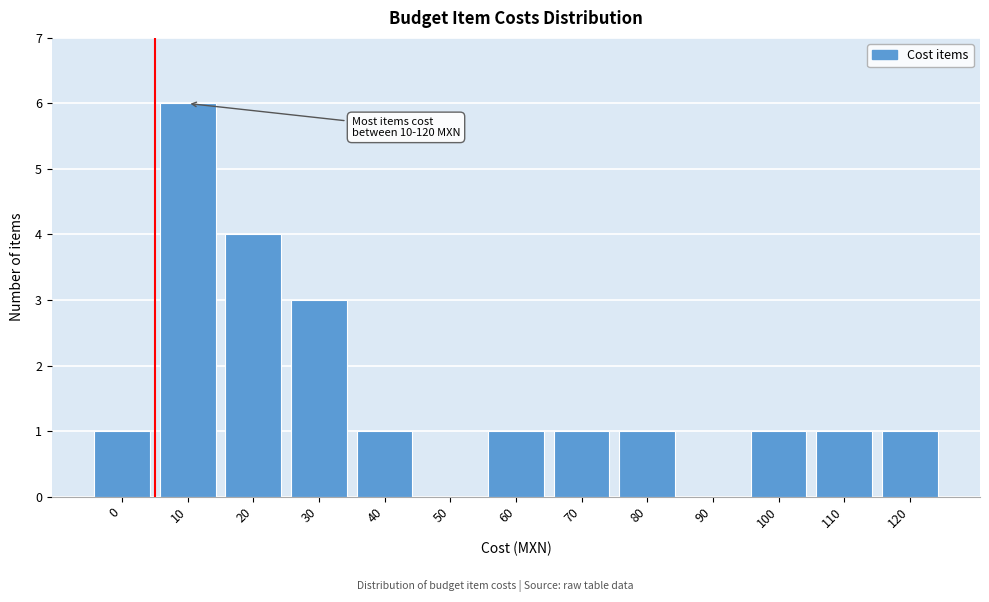

Reading left to right, extract all data points from this chart.

0=1	10=6	20=4	30=3	40=1	50=0	60=1	70=1	80=1	90=0	100=1	110=1	120=1